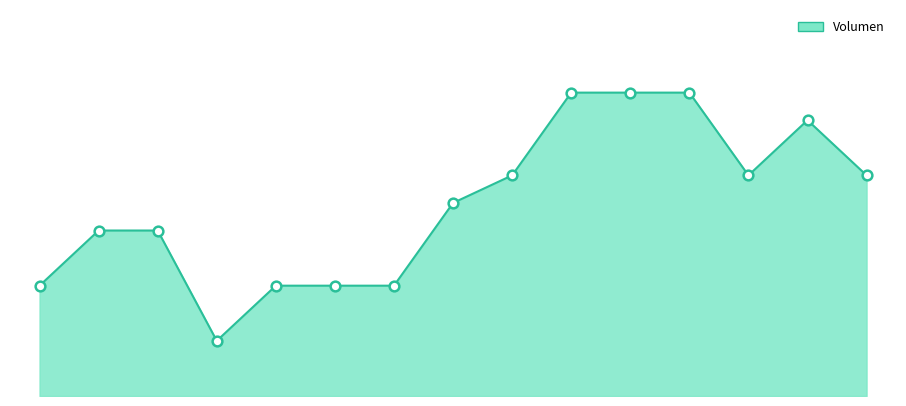

Does the chart have visible grid lines?

No